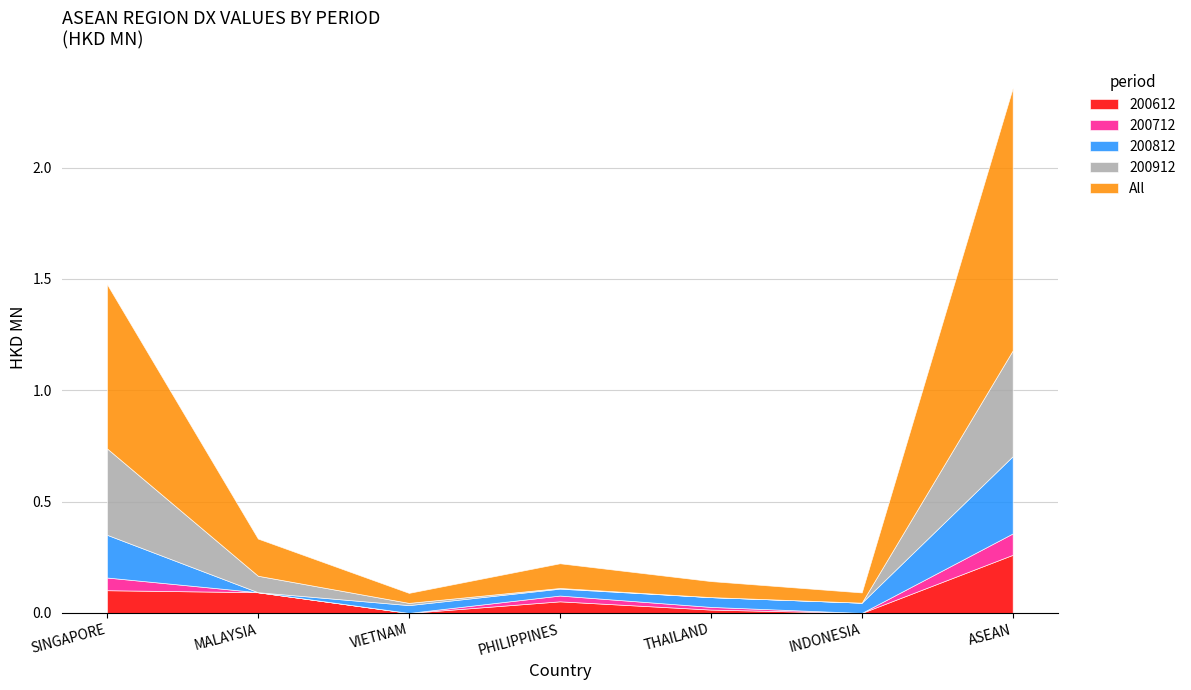

True or false: 200912 and 200712 cross at least once.

True